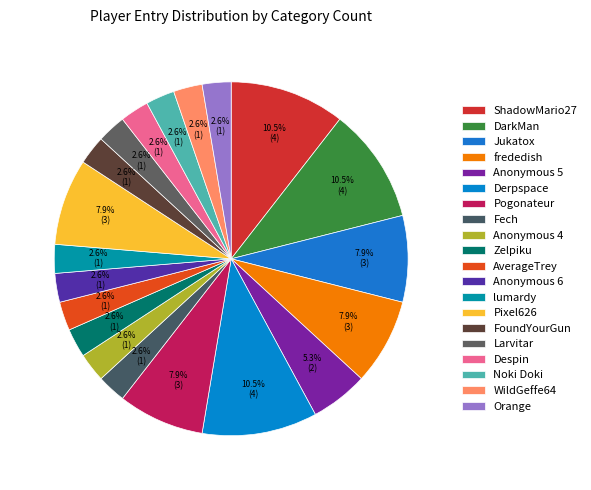

Count the number of slices in the pie.

20